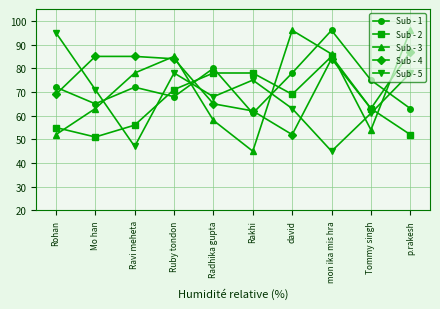

How many intersections are there between Sub - 4 and Sub - 1?

5